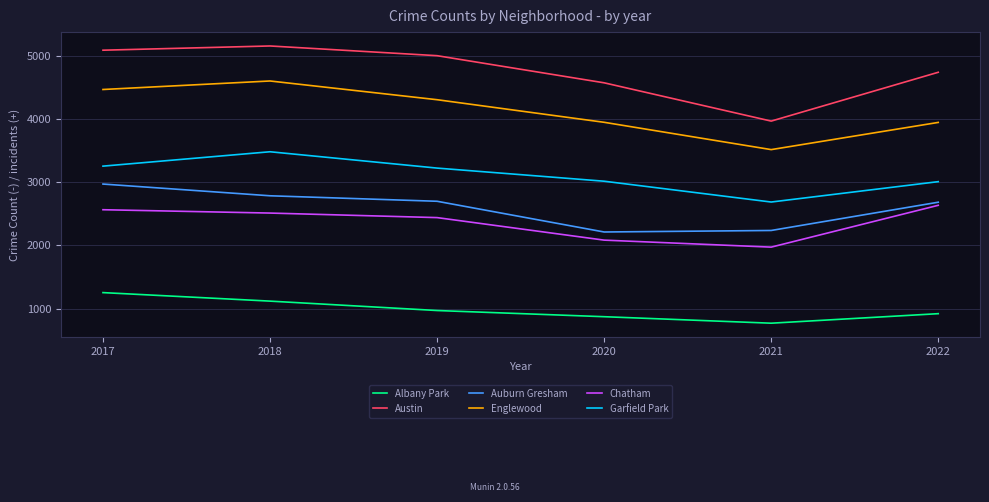

True or false: Garfield Park has a value of 5750 at 2019.

False